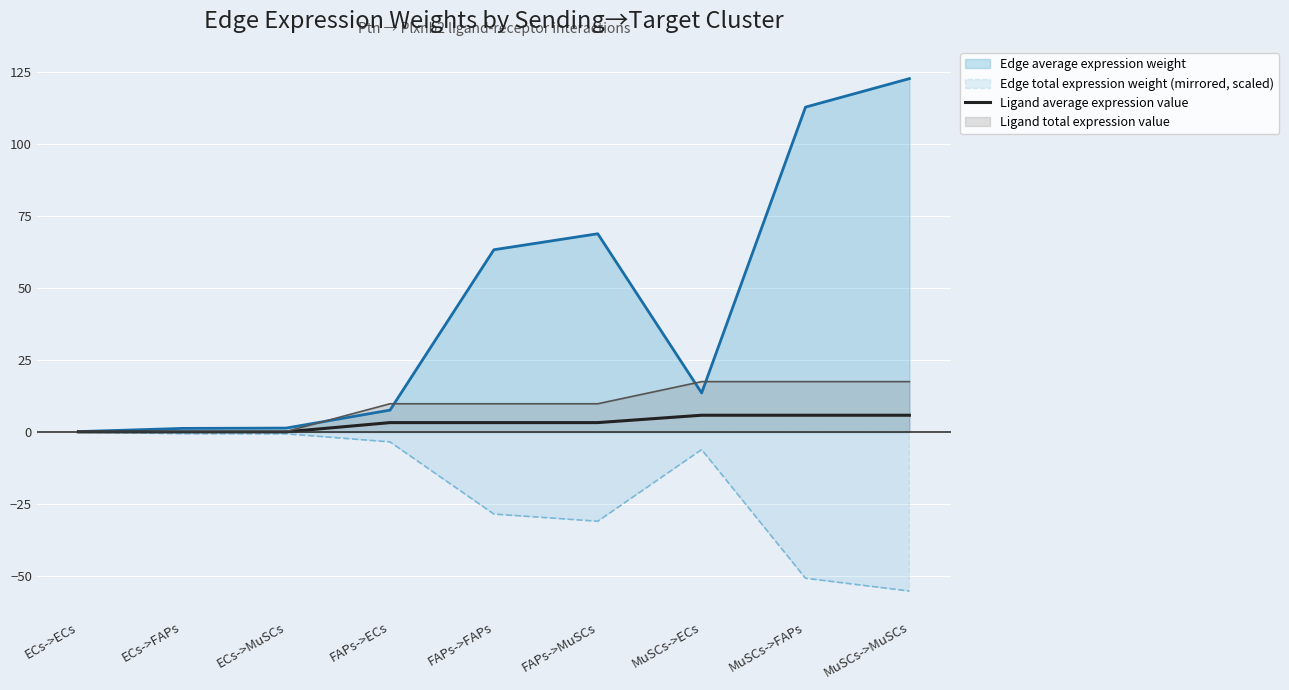

How many data points does each series have?

9